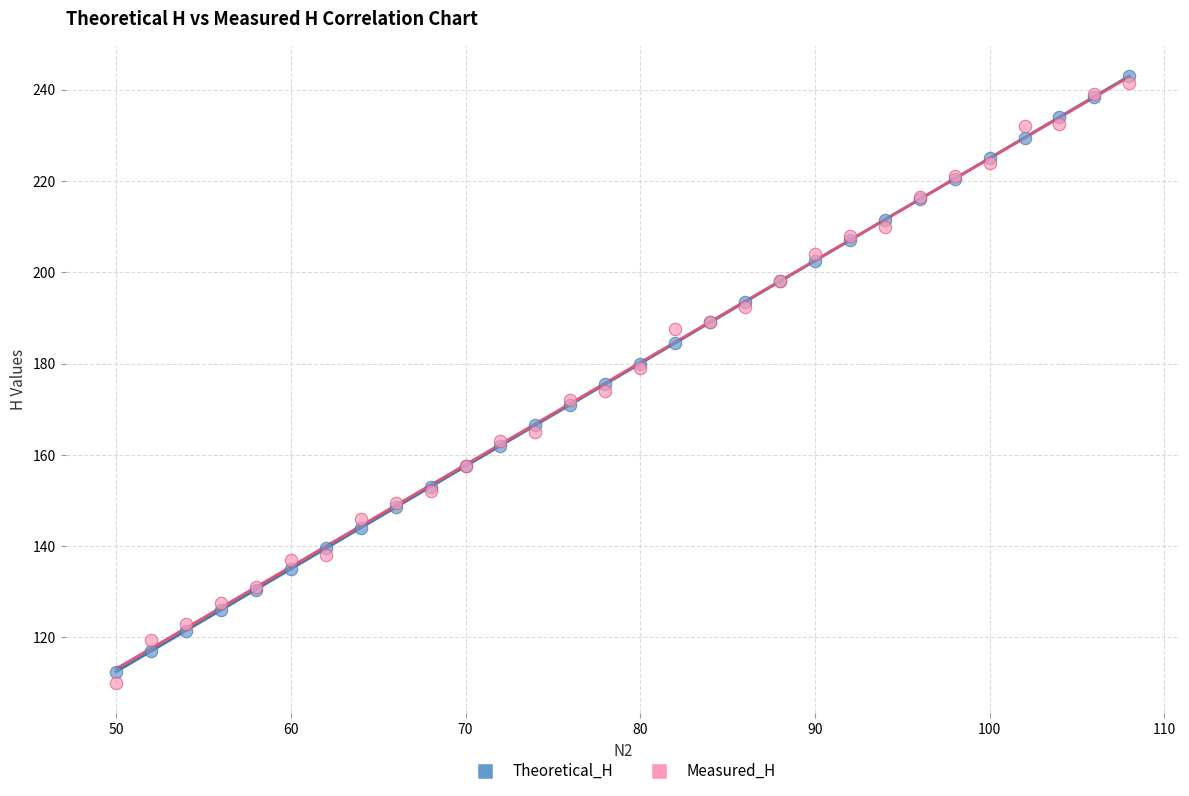

Which series has the widest spread of Y values?

Measured_H